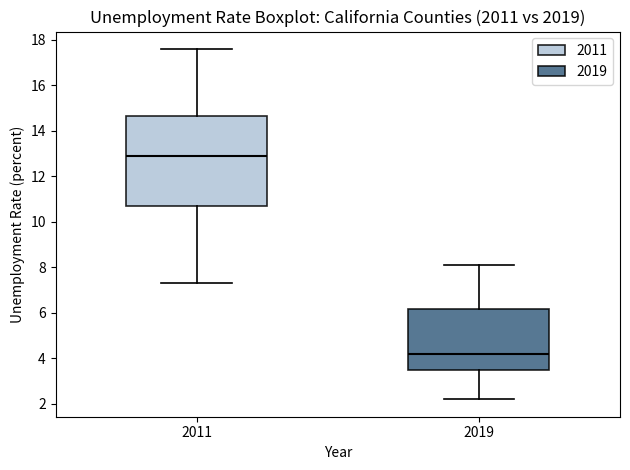

Reading left to right, transcribe this box plot: for each box, give where its median line is, the range the box spans, and where its two whiskers end, as read against the y-axis. The values are not printed on the chart, so give them approximately, as read against the axis.

2011: median 13.0, box 10.8 to 14.6, whiskers 7.4 to 17.6
2019: median 4.2, box 3.6 to 6.2, whiskers 2.2 to 8.2